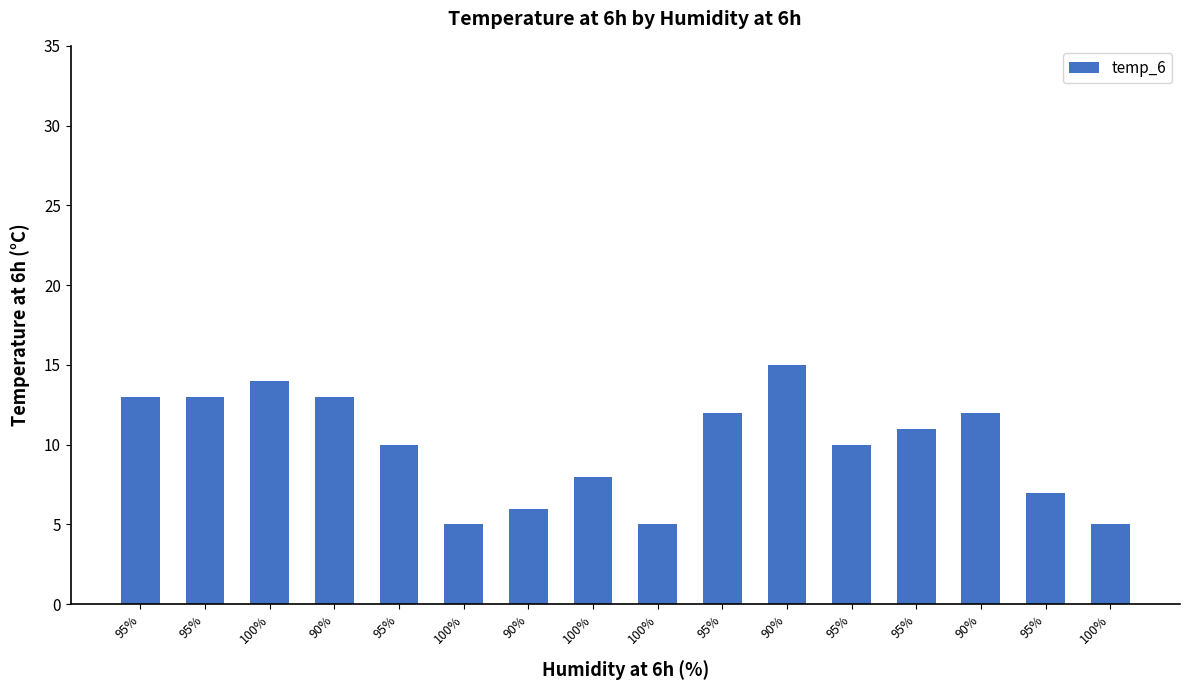

Reading left to right, list all the values displayed in this chart.

95%=13	95%=13	100%=14	90%=13	95%=10	100%=5	90%=6	100%=8	100%=5	95%=12	90%=15	95%=10	95%=11	90%=12	95%=7	100%=5